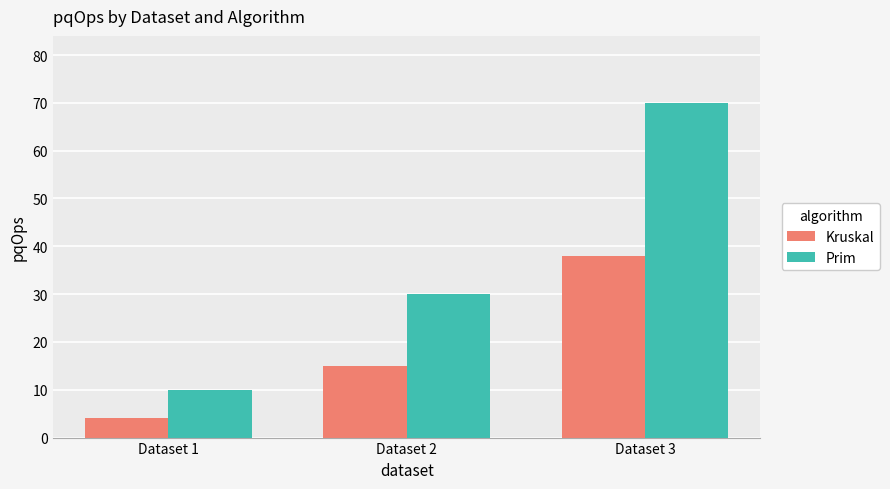

Which series has the largest range (max minus min)?

Prim